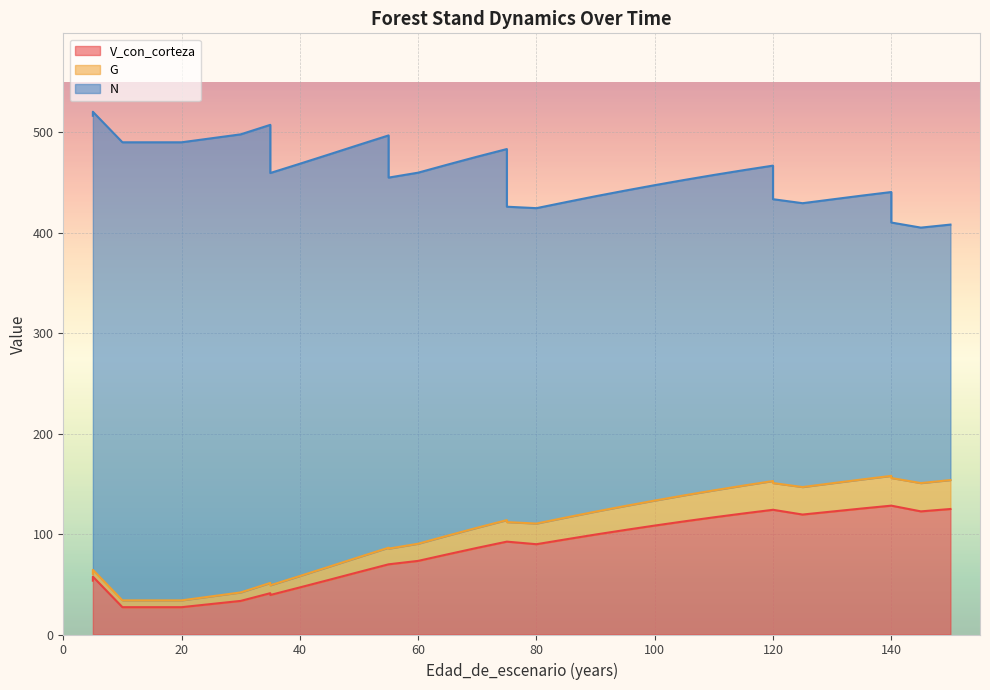

What is the approximate value of G at 20?

34.0